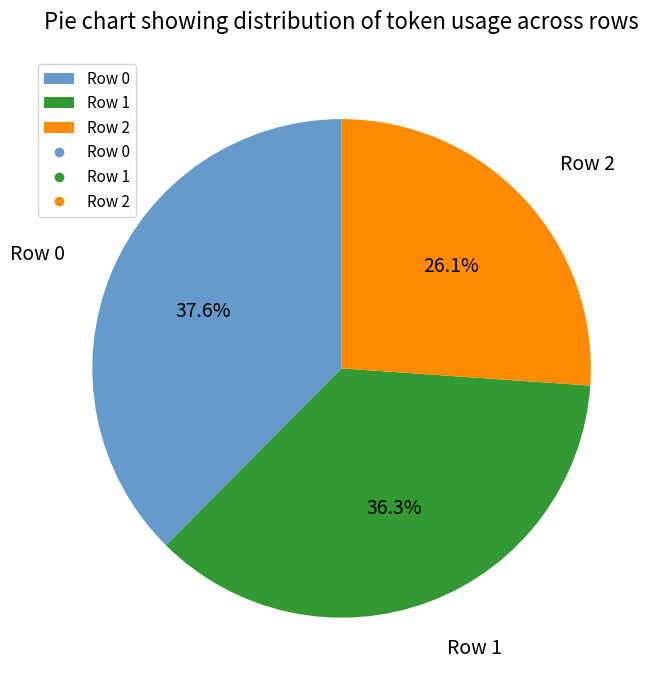

Rank the categories by value from highest to lowest.

Row 0, Row 1, Row 2